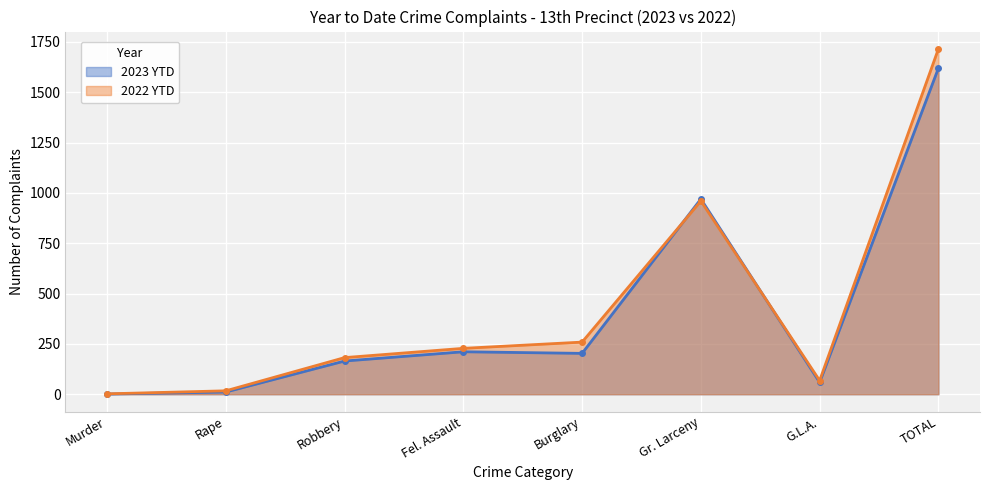

Between which two adjacent categories do 2022 YTD and 2023 YTD first intersect?

Burglary and Gr. Larceny